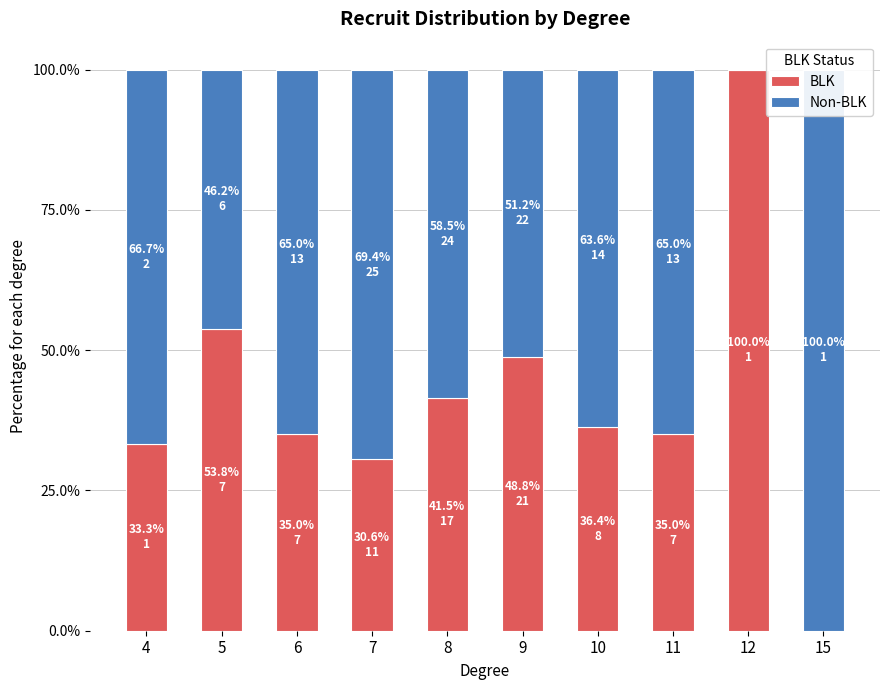

Rank the series at 5 from highest to lowest value.

BLK, Non-BLK